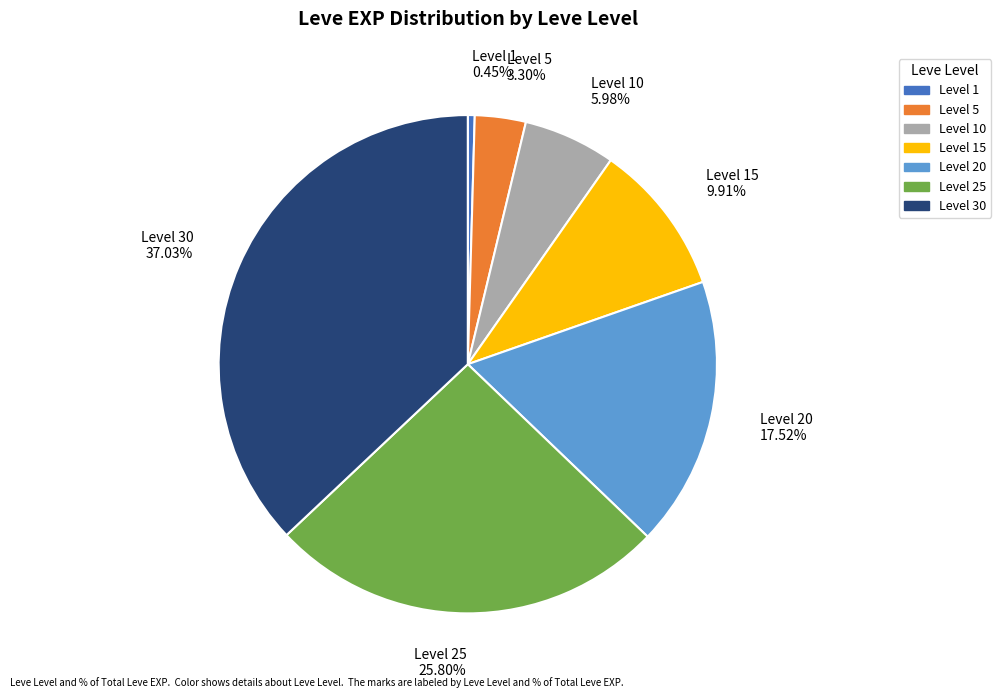

How many slices are in this pie chart?

7